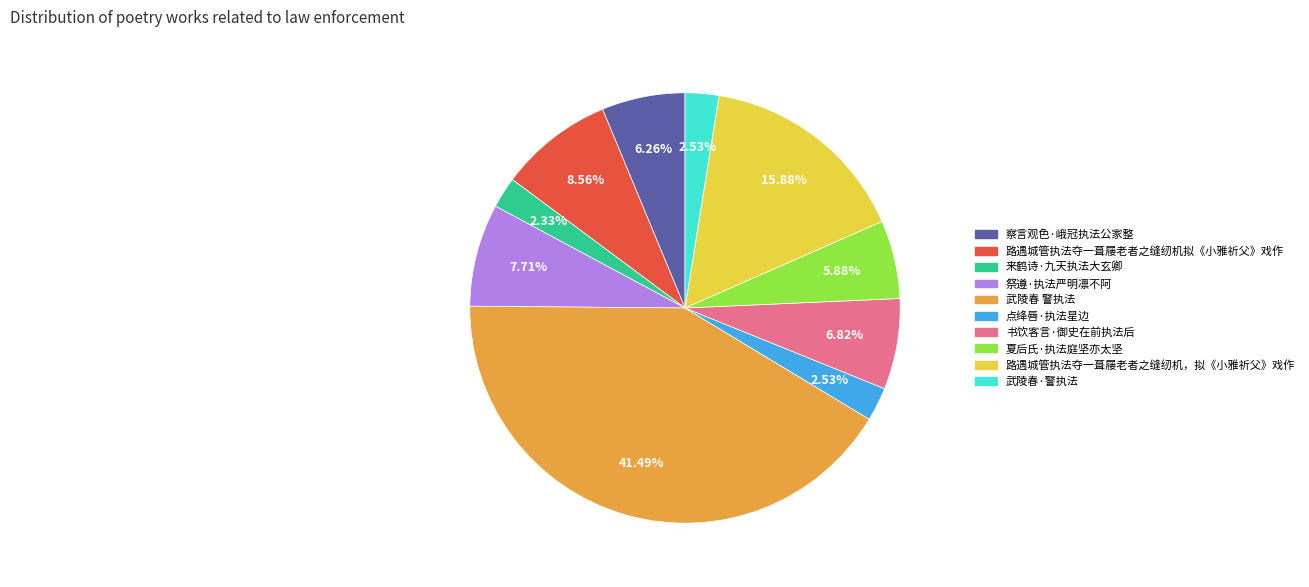

What is the ratio of the value at 路遇城管执法夺一葺屦老者之缝纫机拟《小雅祈父》戏作 to the value at 察言观色·峨冠执法公家整?

1.4